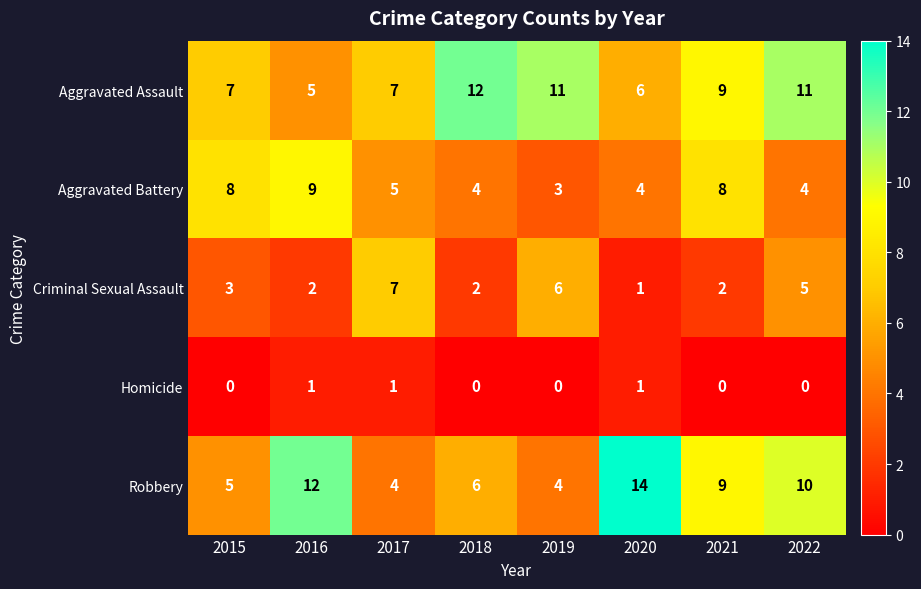

How many Aggravated Assault values are between 7 and 11?

5